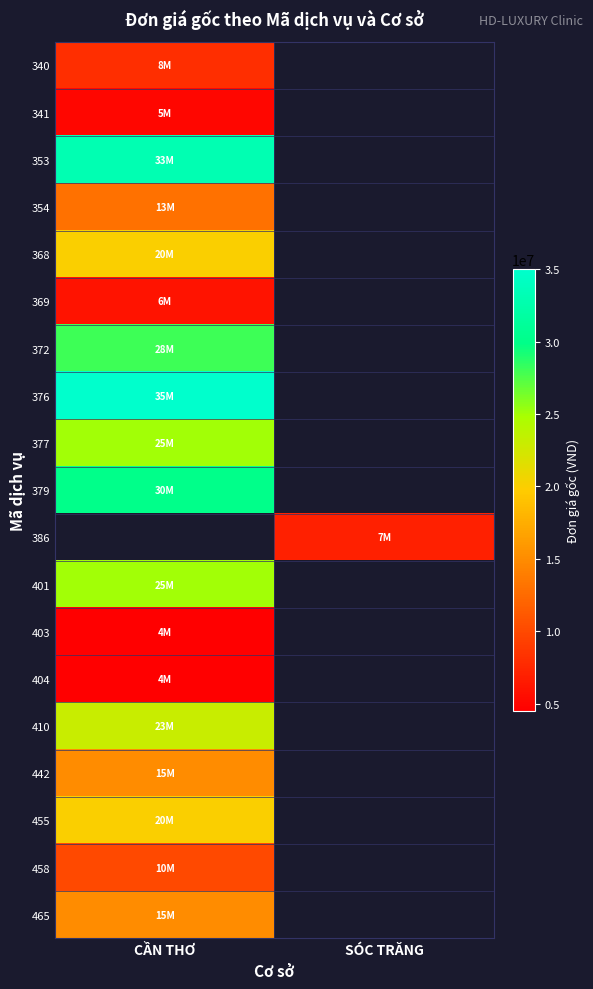

Which label corresponds to the smallest value in the chart?

CẦN THƠ